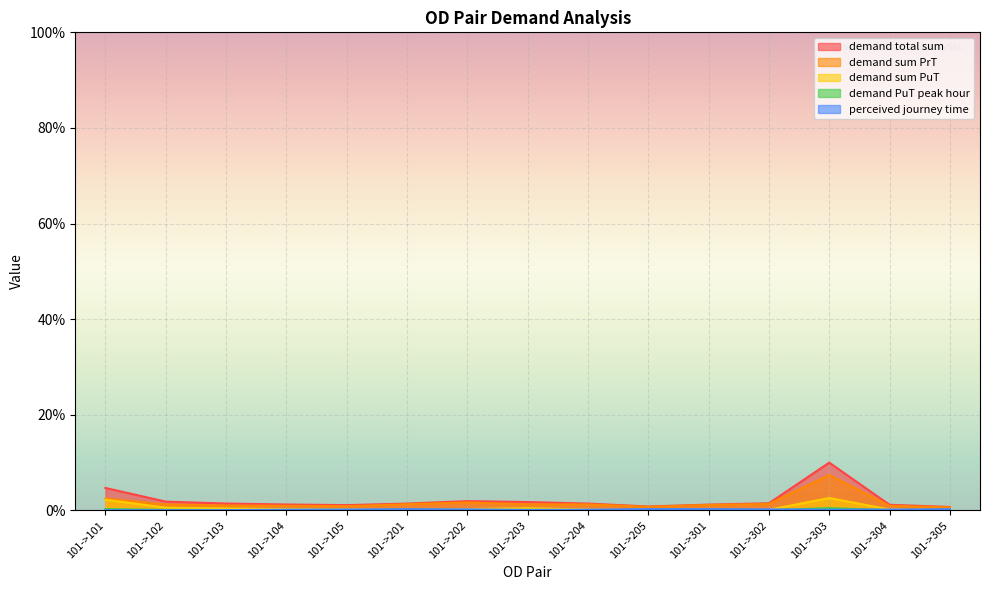

What is the approximate value of demand sum PrT at 101->102?

1.3